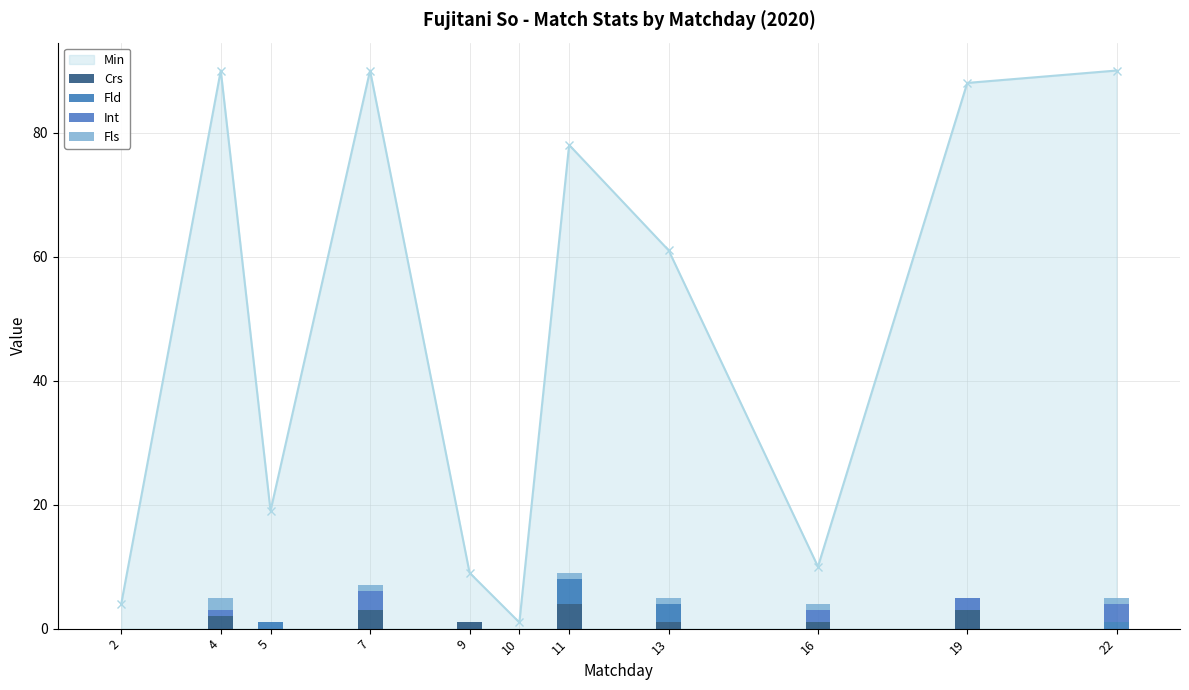

What is the difference between the second highest and minimum values in the Crs series?

3